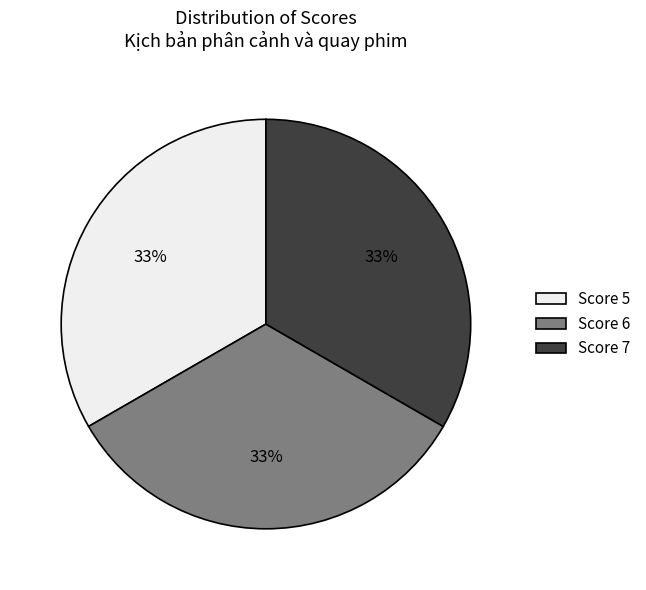

Does any single category account for the majority?

No